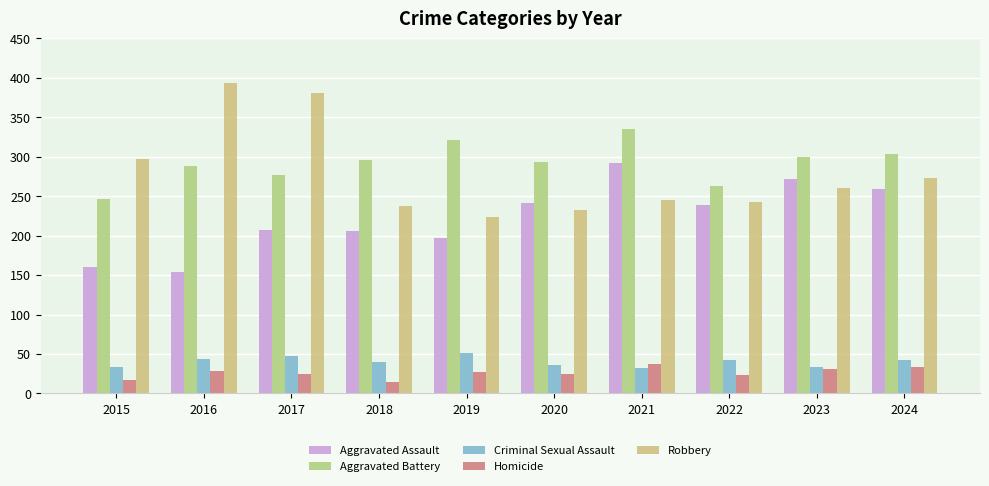

What is the value of the Aggravated Assault bar at the 7th from the left?

292